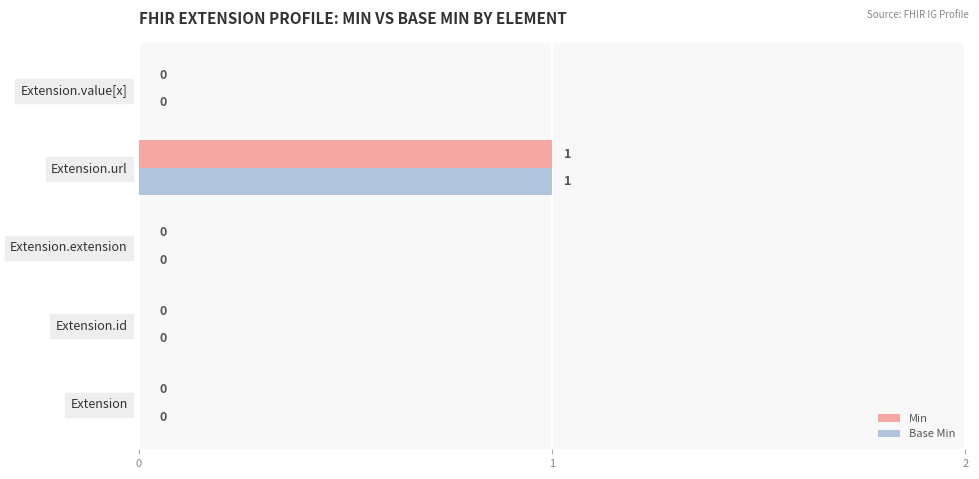

Which category has the highest value across all series?

Extension.url